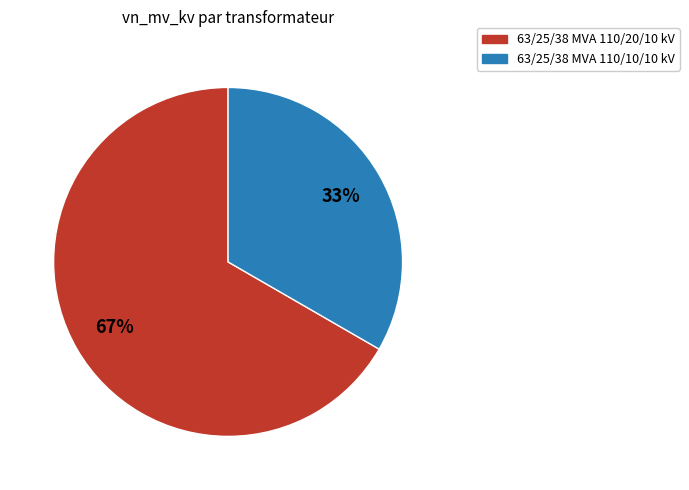

What is the largest slice in the pie chart?

63/25/38 MVA 110/20/10 kV